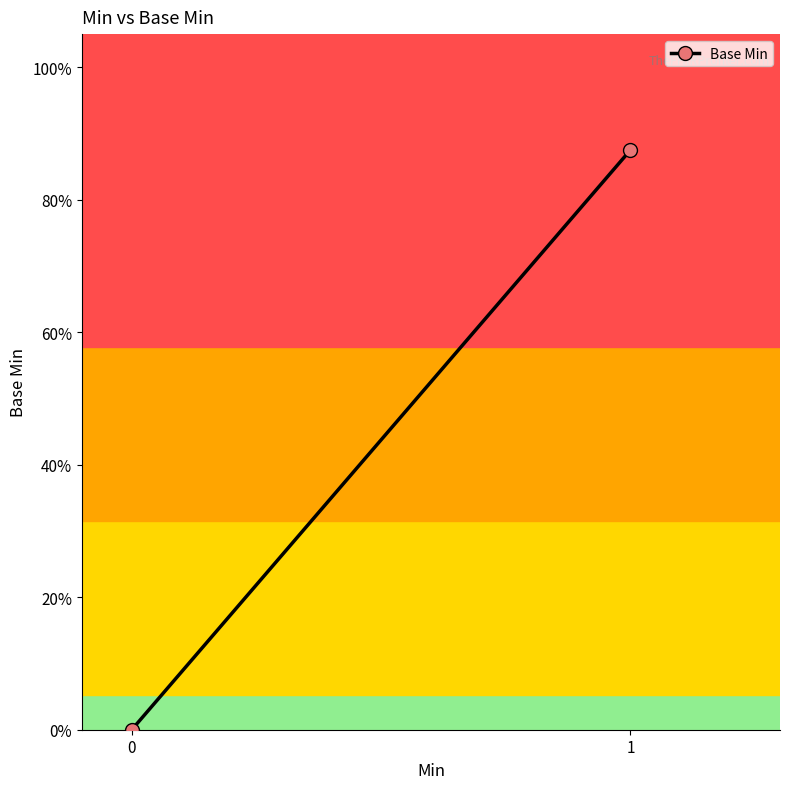

Reading right to left, transcribe all the data shown in this chart.

1=0.9	0=0.0